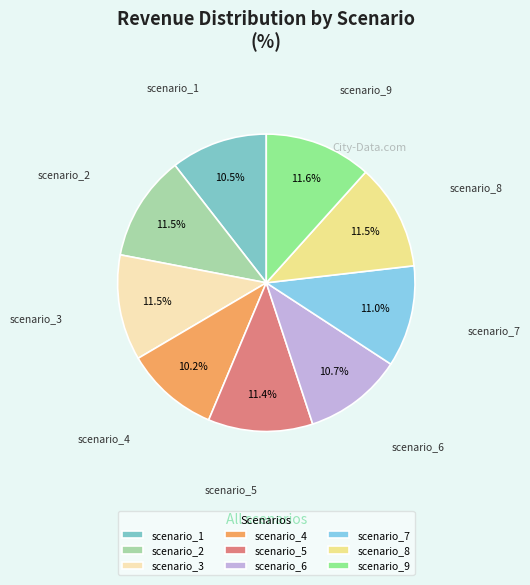

What percentage is the scenario_4 slice, to the nearest percent?

10%